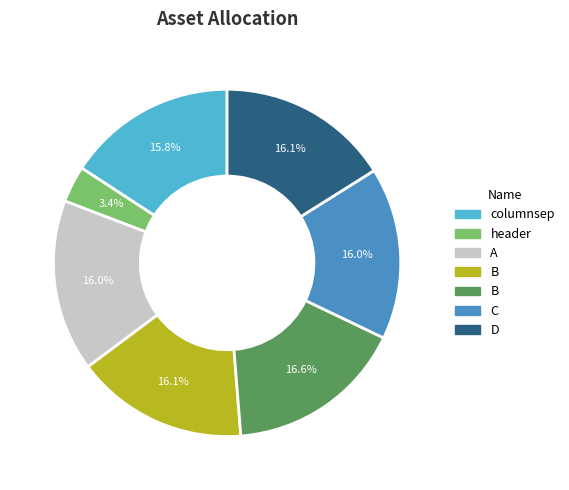

Is there a majority slice in this chart?

No